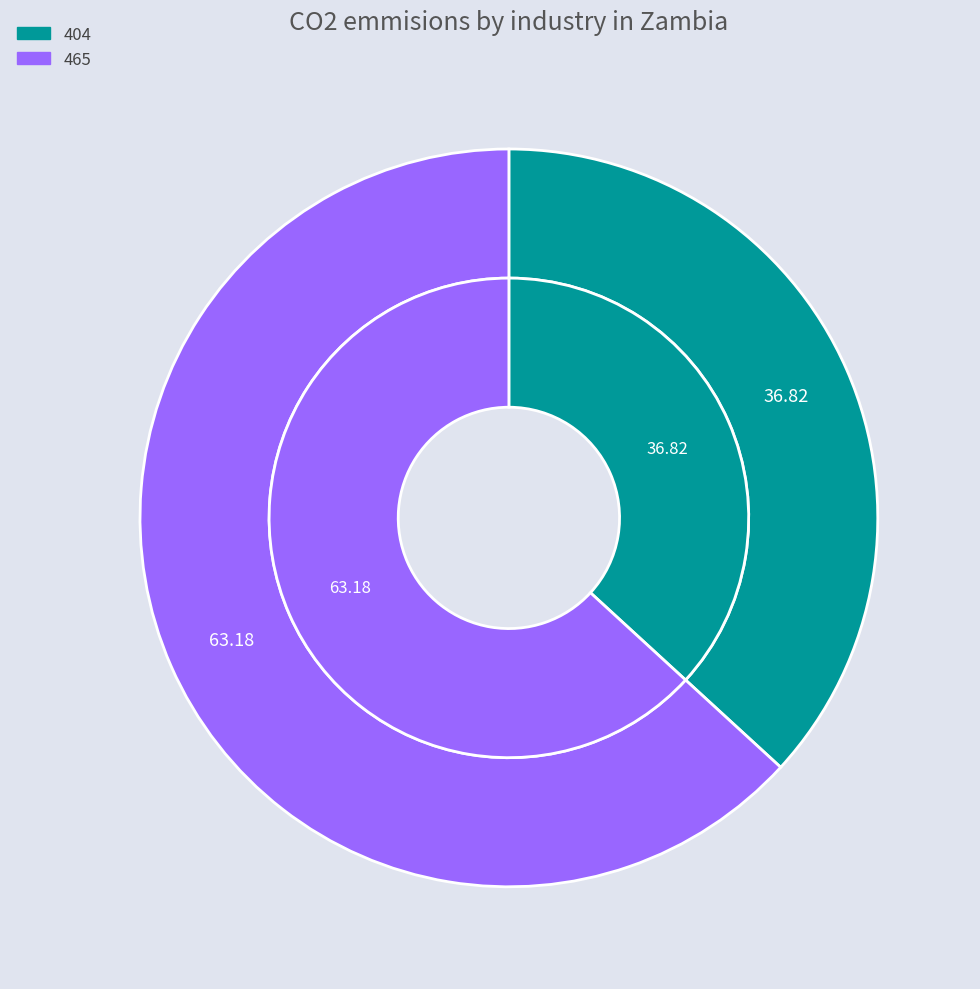

To the nearest percent, what is the average slice percentage?

50%